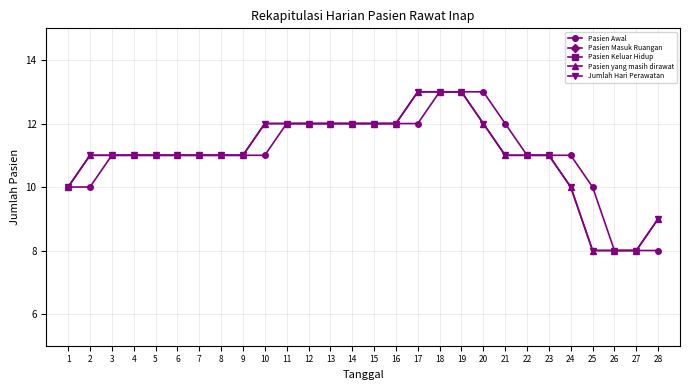

Where is Pasien Awal nearest to the value 10?

1